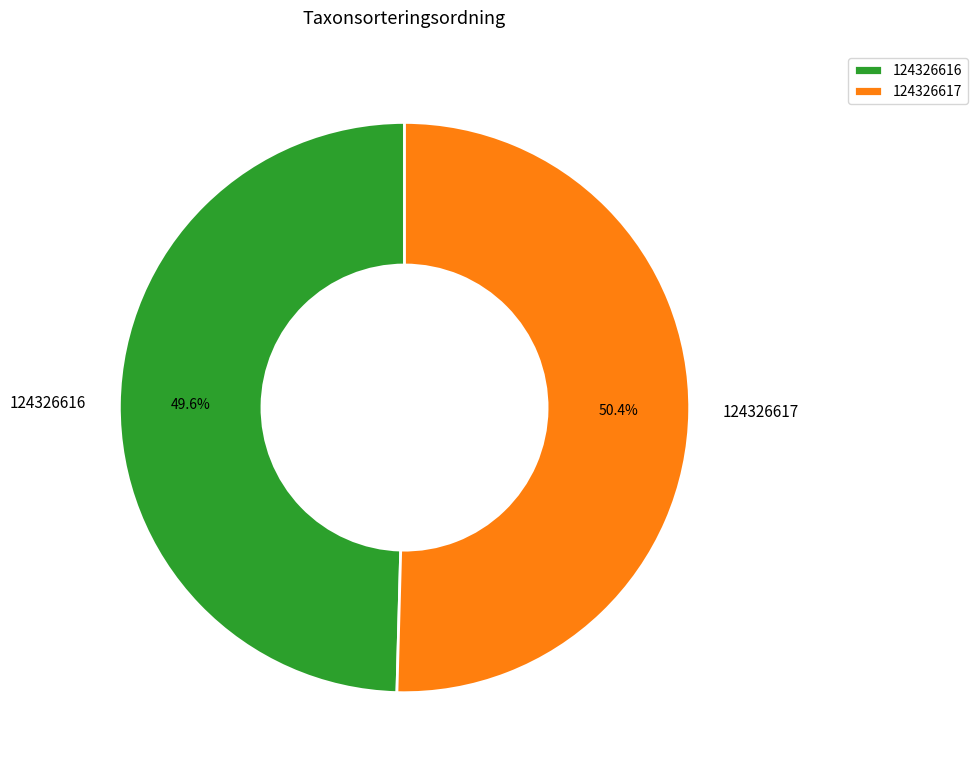

Approximately how many times larger is the value at 124326616 compared to 124326617?

1.0